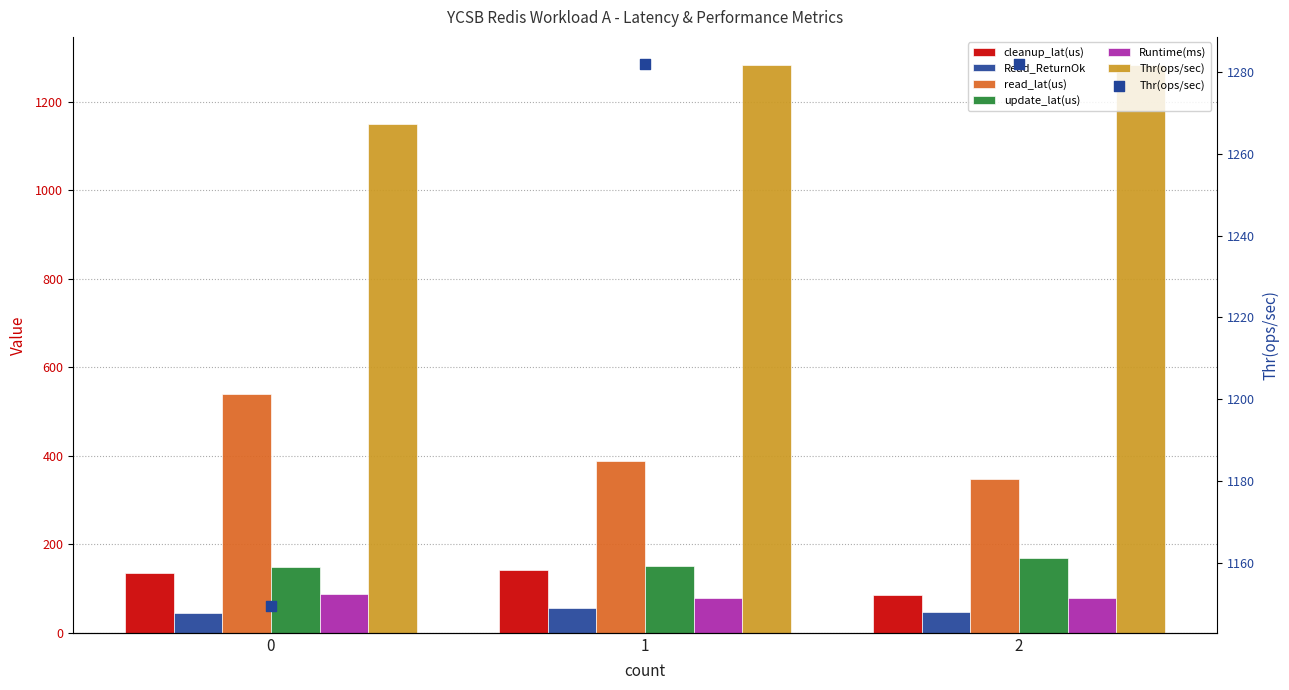

What is the total value across all series at 0?

2106.2